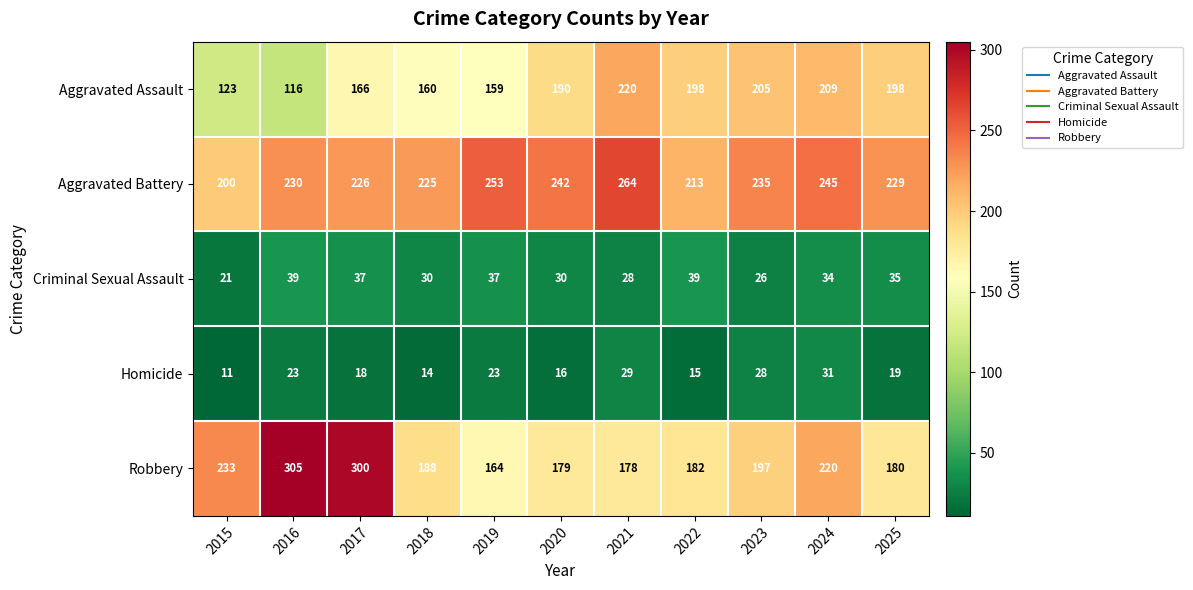

Rank the series by their maximum value, from lowest to highest.

Homicide, Criminal Sexual Assault, Aggravated Assault, Aggravated Battery, Robbery